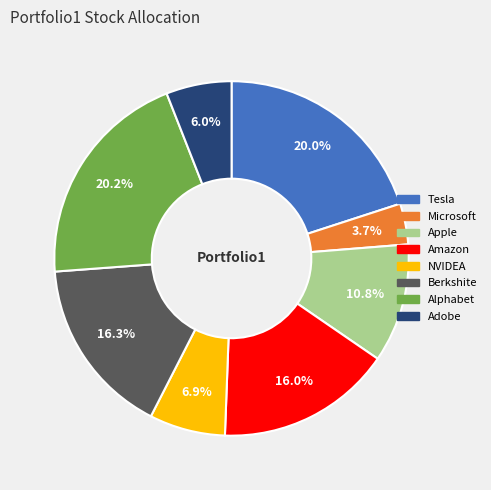

What percentage do Apple and Berkshite together represent?

27.1%